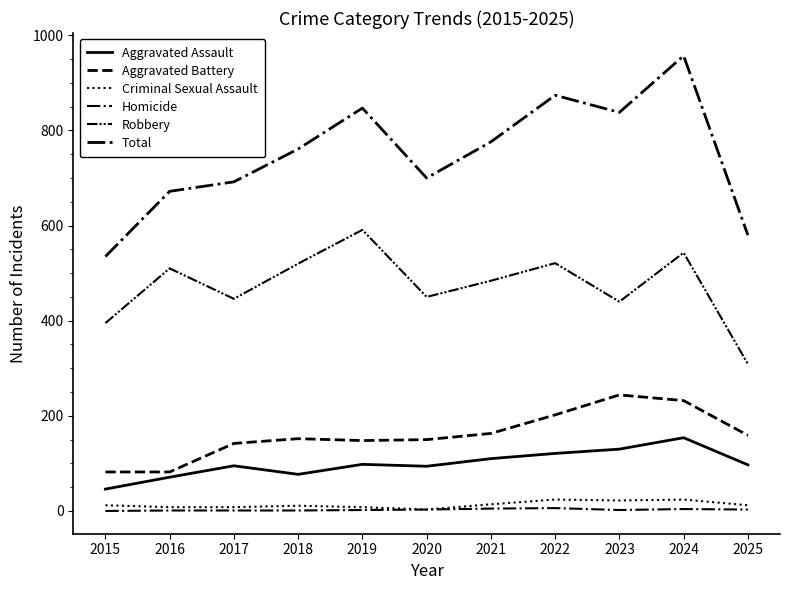

Rank the series at 2021 from highest to lowest value.

Total, Robbery, Aggravated Battery, Aggravated Assault, Criminal Sexual Assault, Homicide